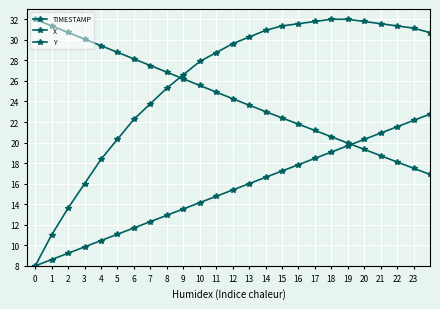

Which series has the largest range (max minus min)?

TIMESTAMP